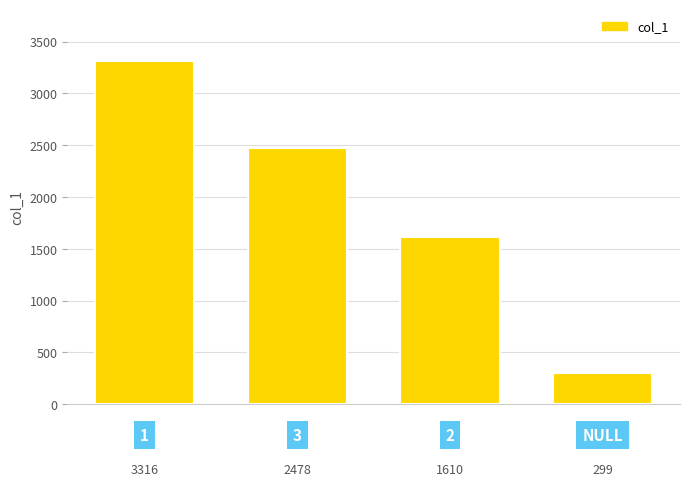

What is the value of the 3rd bar from the left?

1610